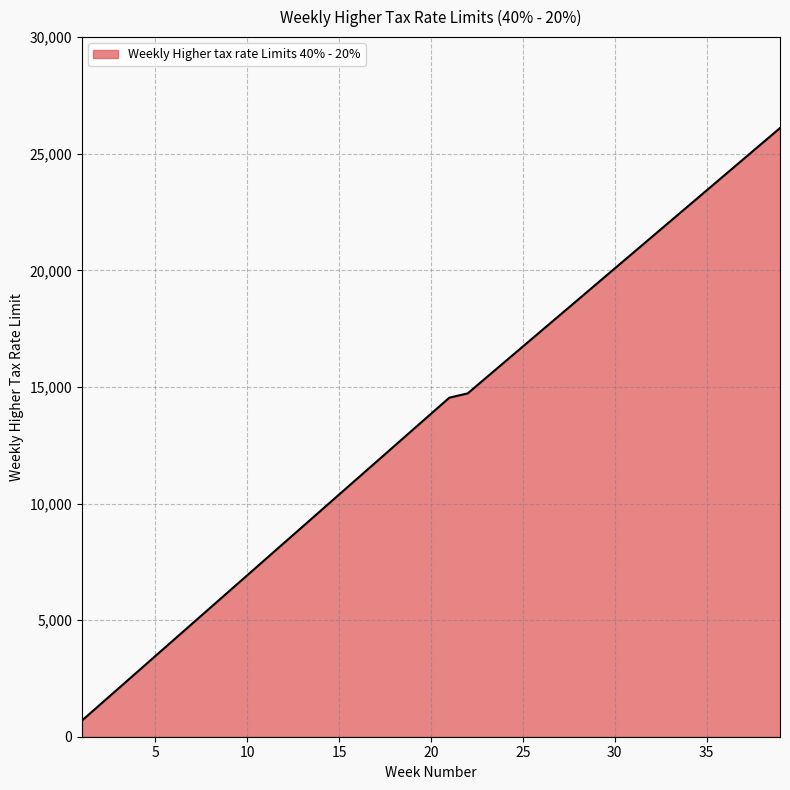

What is the smallest value displayed?

692